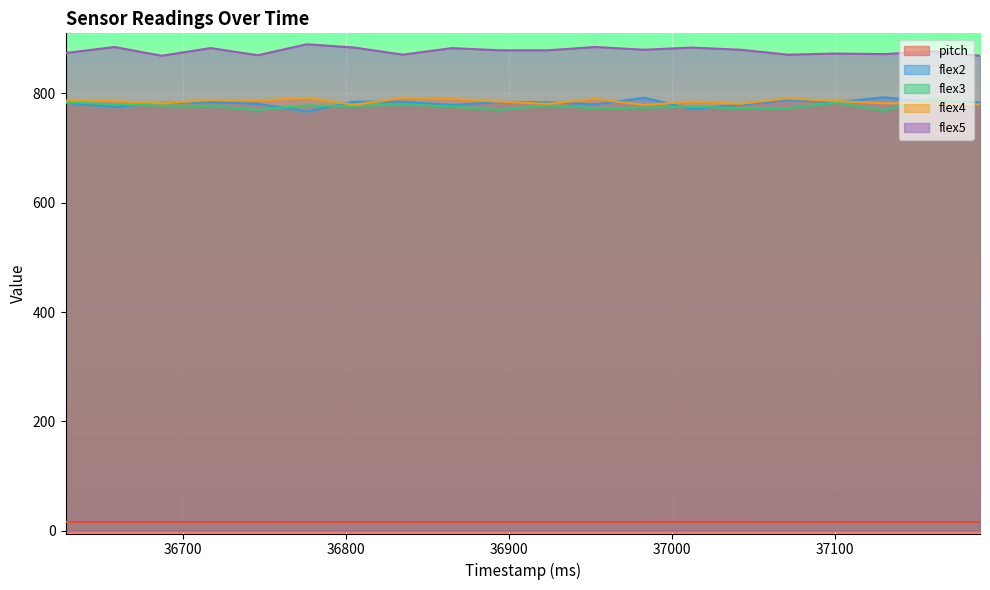

The flex4 series shows 782.0 at 36687. True or false?

True